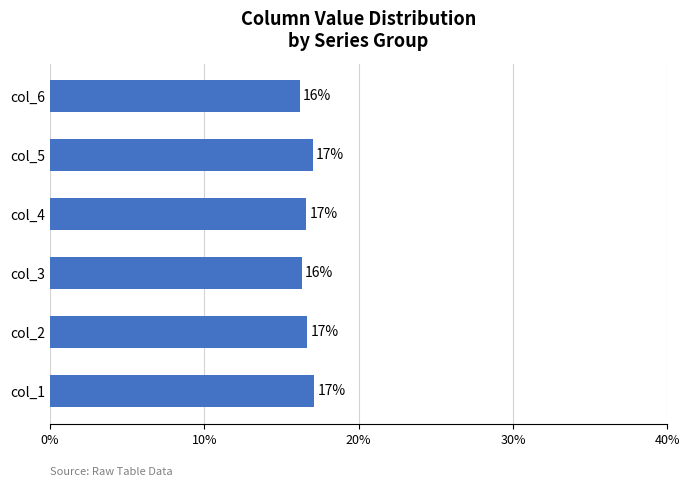

What is the maximum value shown in the chart?

0.2